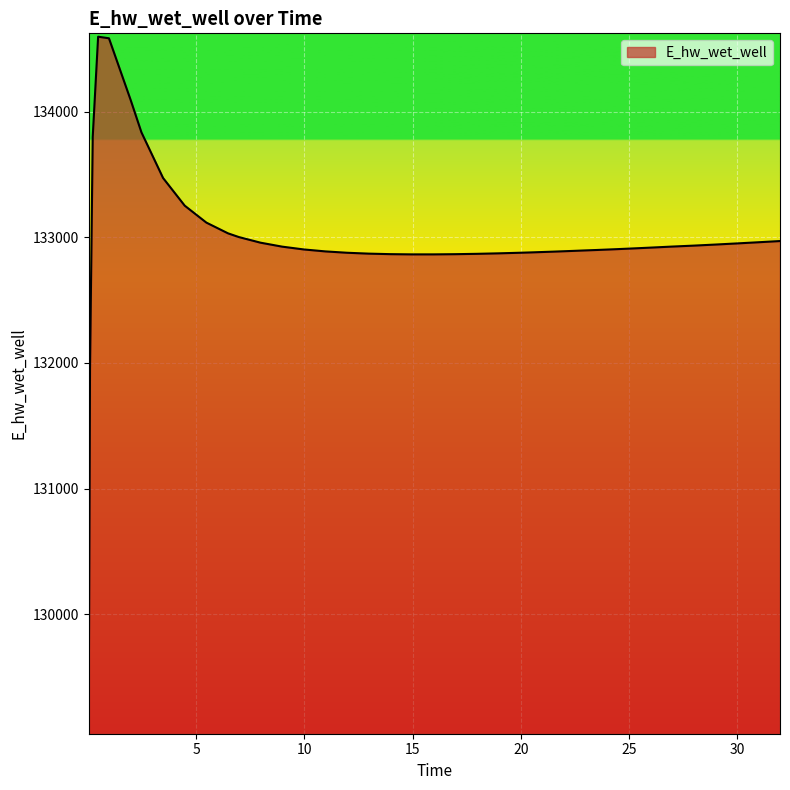

Does the chart have visible grid lines?

Yes